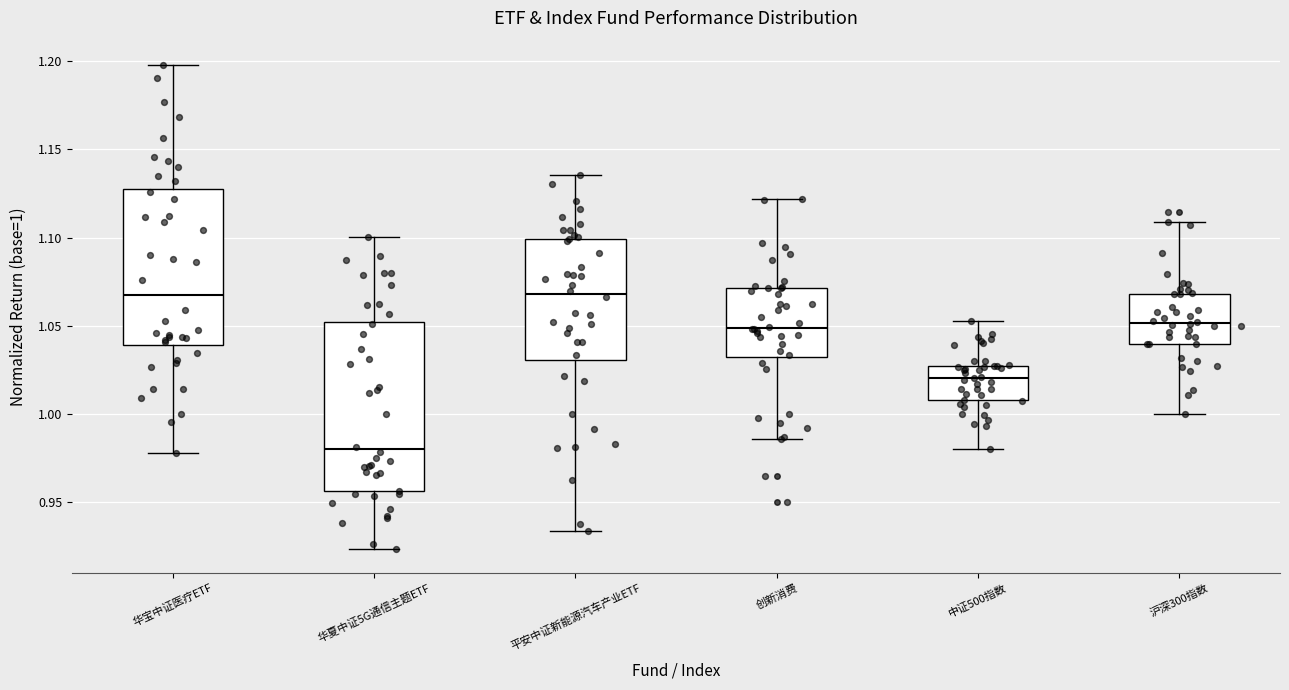

Where does the lower whisker of the box for 创新消费 end on the y-axis? The values are not printed on the chart, so give them approximately, as read against the axis.

0.985